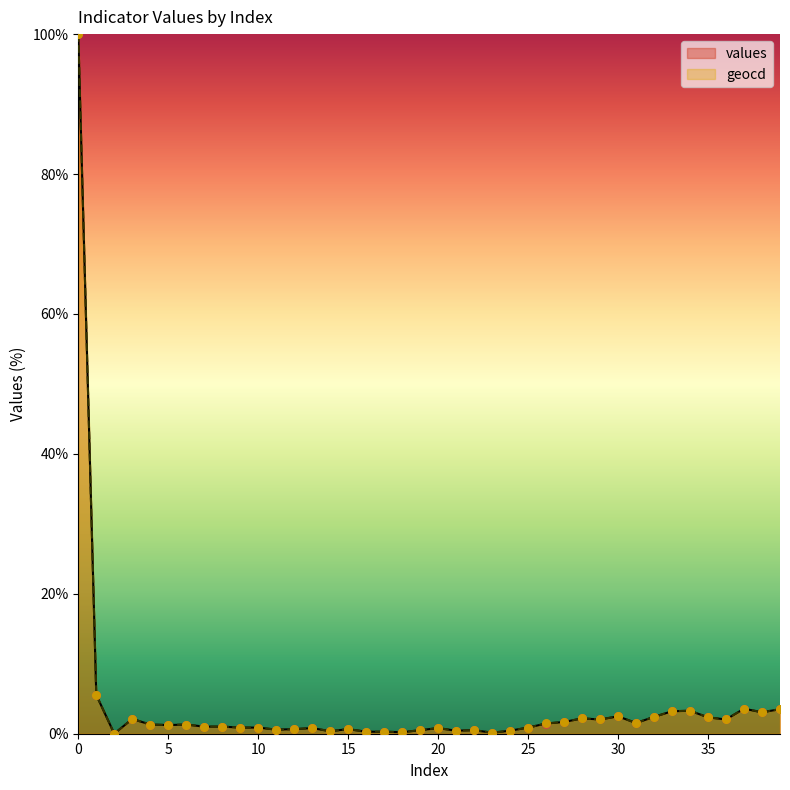

Which series contains the lowest Y value?

values